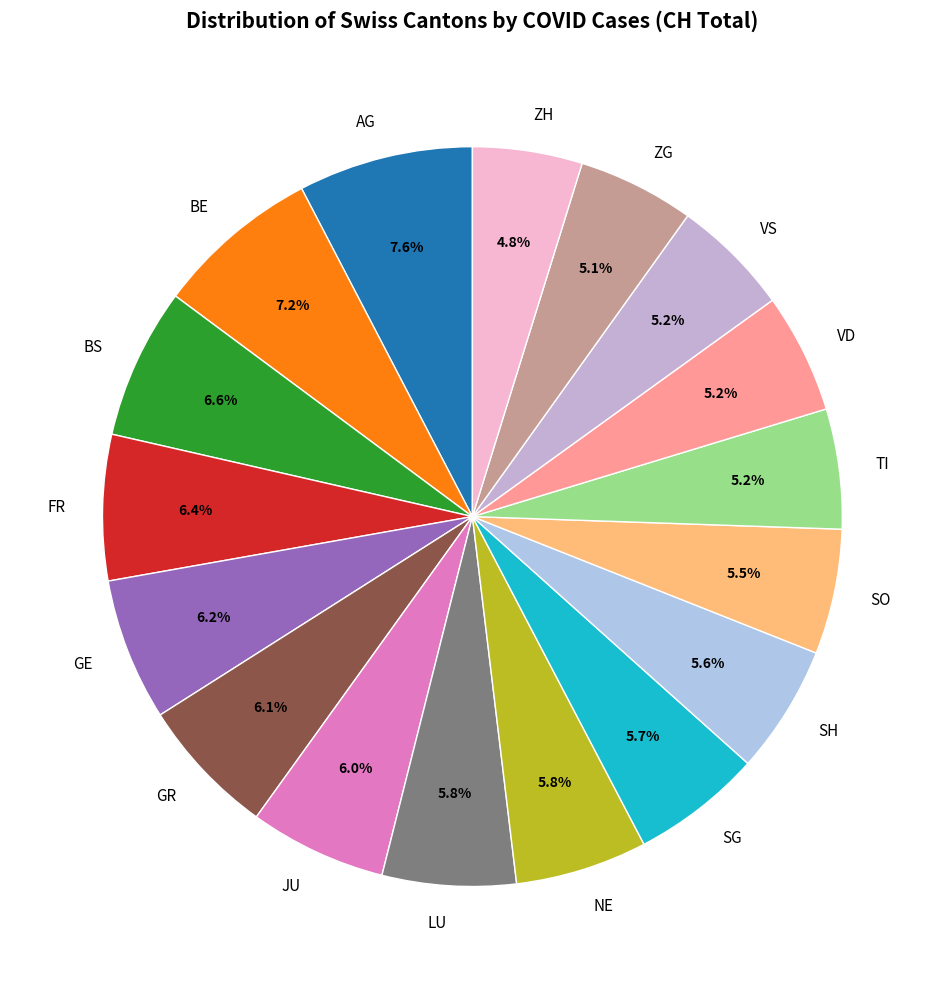

To the nearest percent, what portion does VD represent?

5%